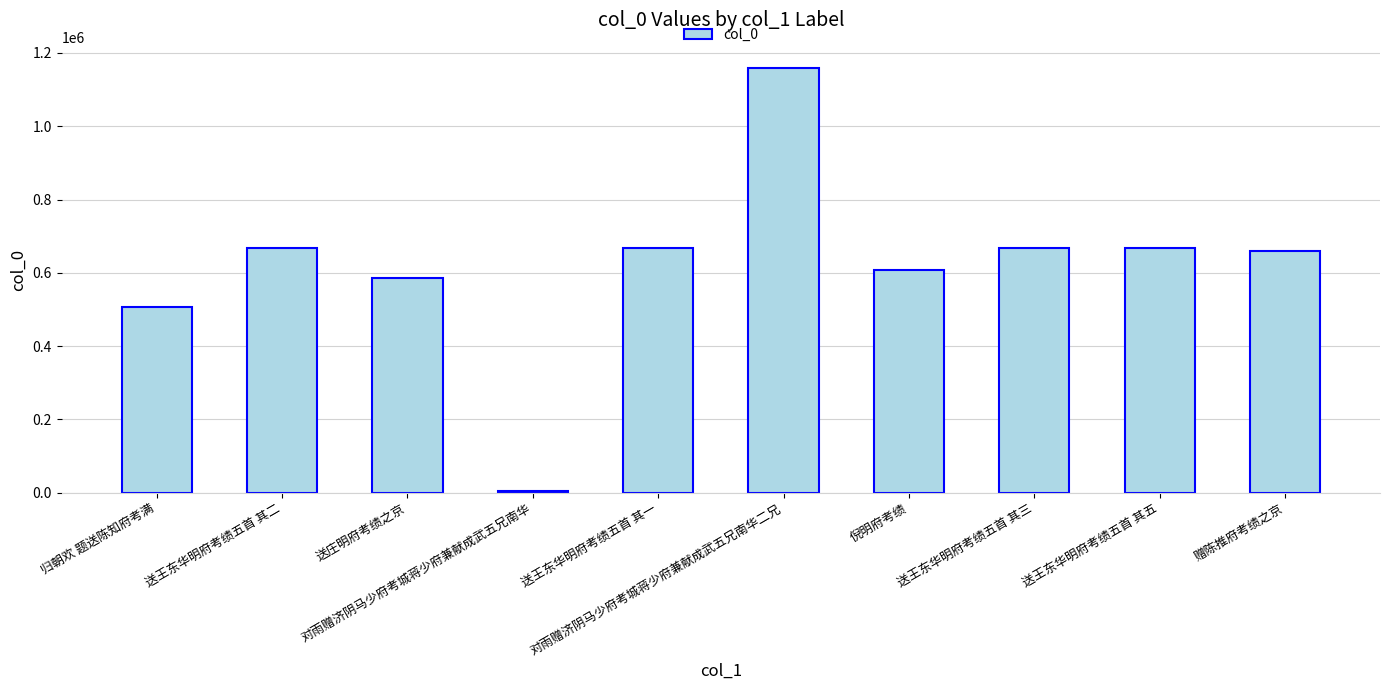

What is the average value?

620178